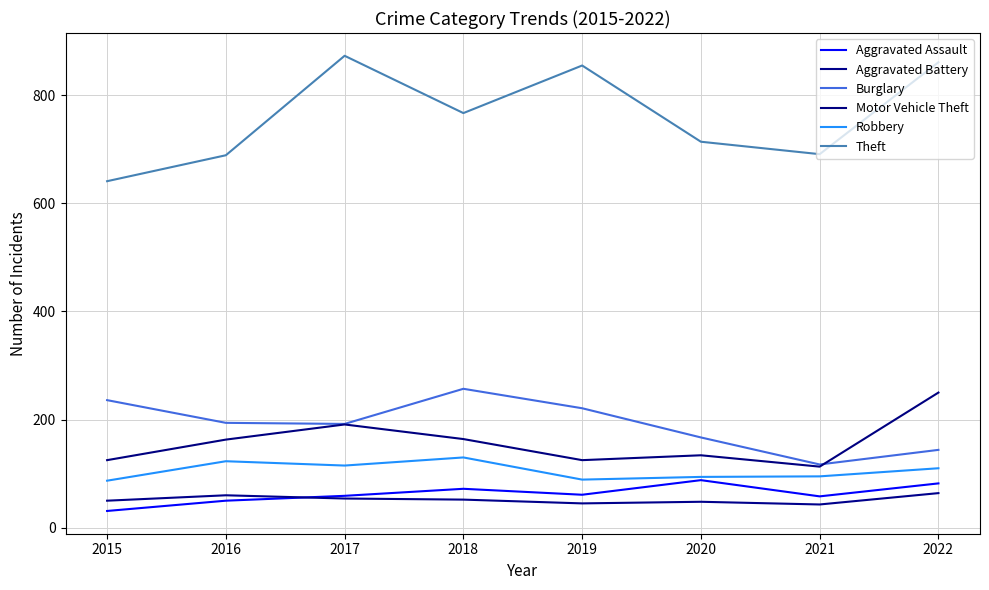

The Motor Vehicle Theft series shows 250 at 2022. True or false?

True